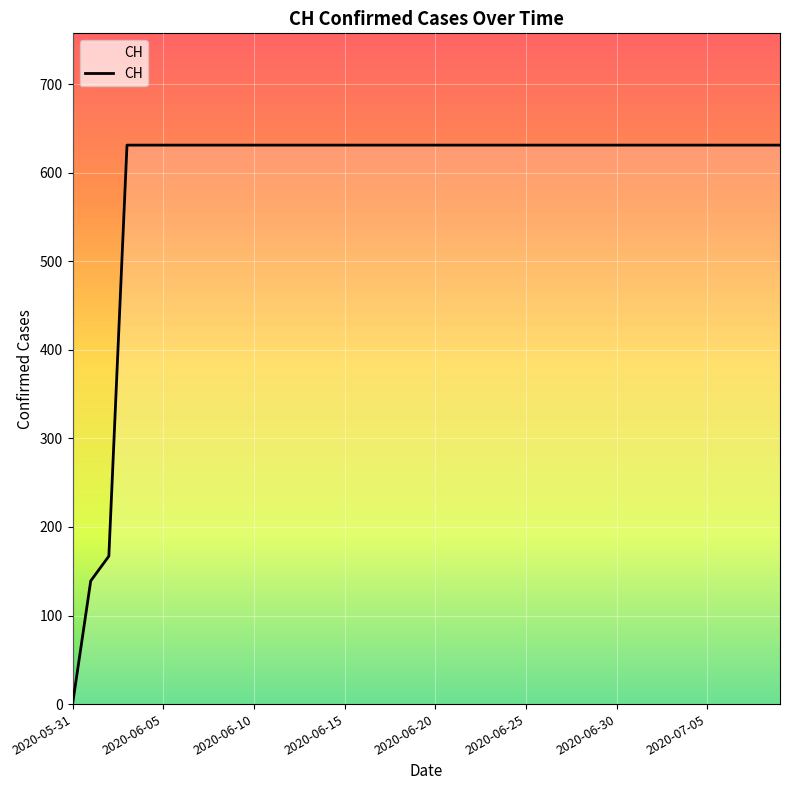

What is the greatest value displayed?

631